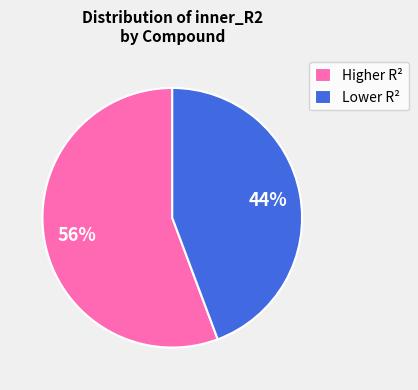

Combined, do Lower R² and Higher R² account for over 50%?

Yes